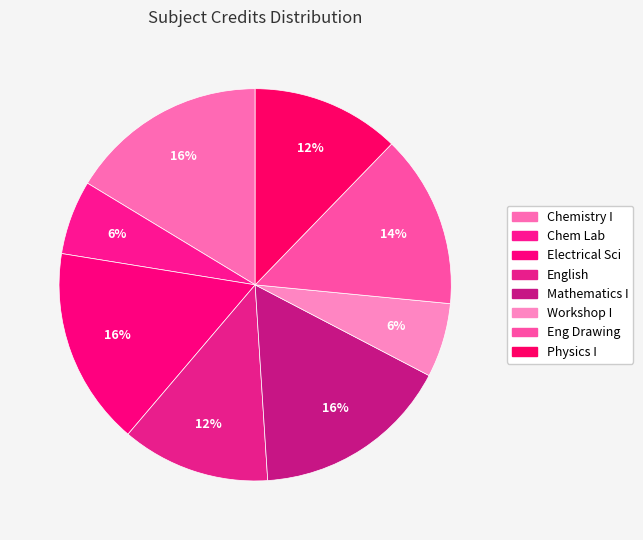

Is there a majority slice in this chart?

No